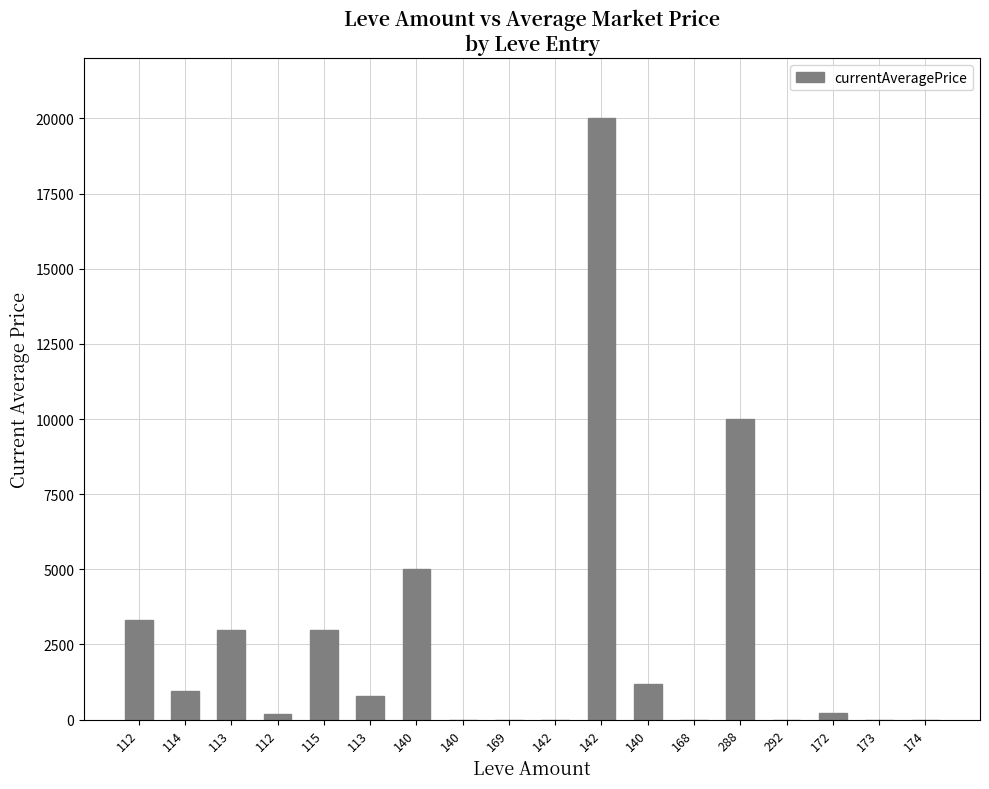

True or false: the data shows 951.5 at 114.

True